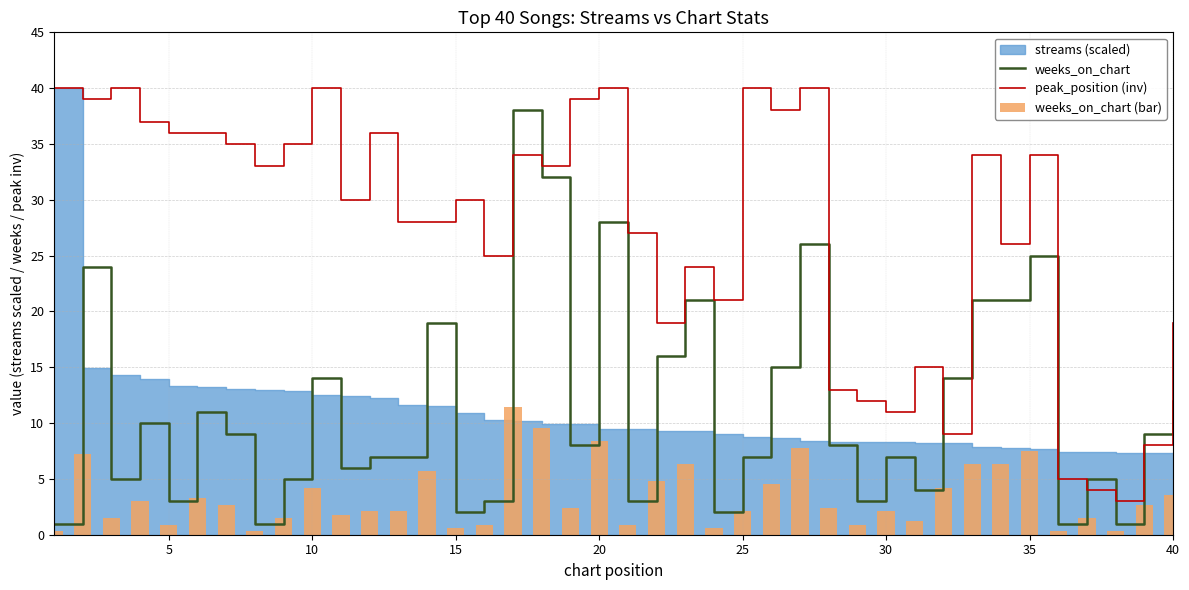

The peak_position (inv) series shows 40 at 25. True or false?

True